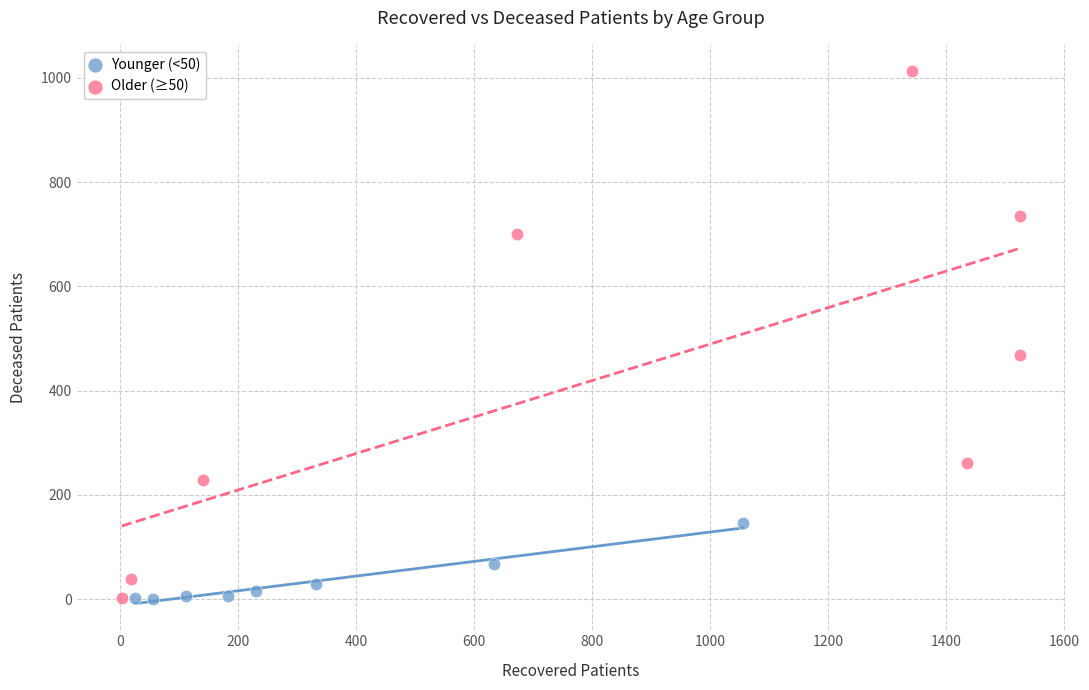

Which series has the largest Y range (max minus min)?

Older (≥50)